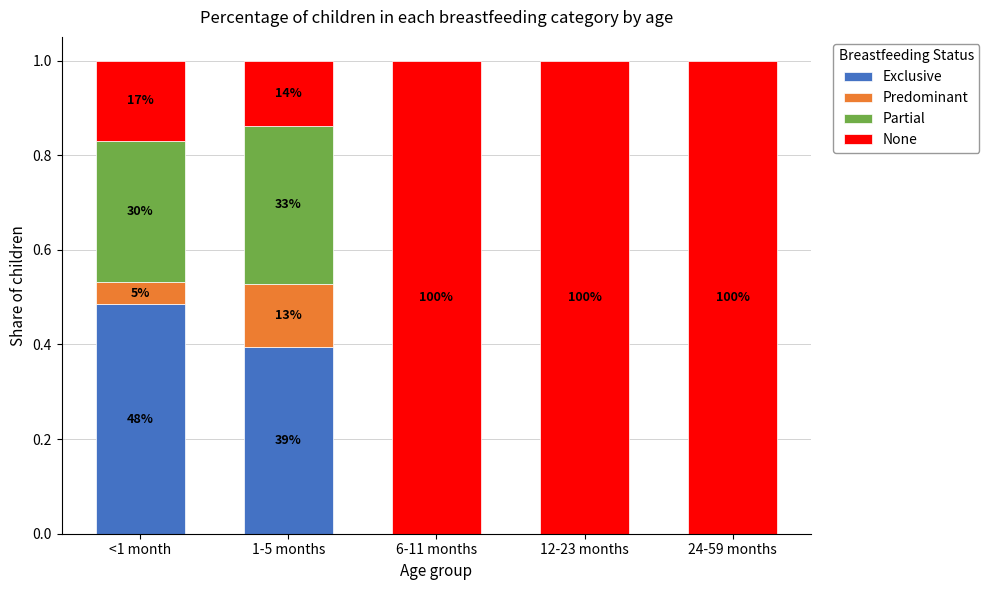

List the labels in order of Exclusive value, smallest first.

6-11 months, 12-23 months, 24-59 months, 1-5 months, <1 month